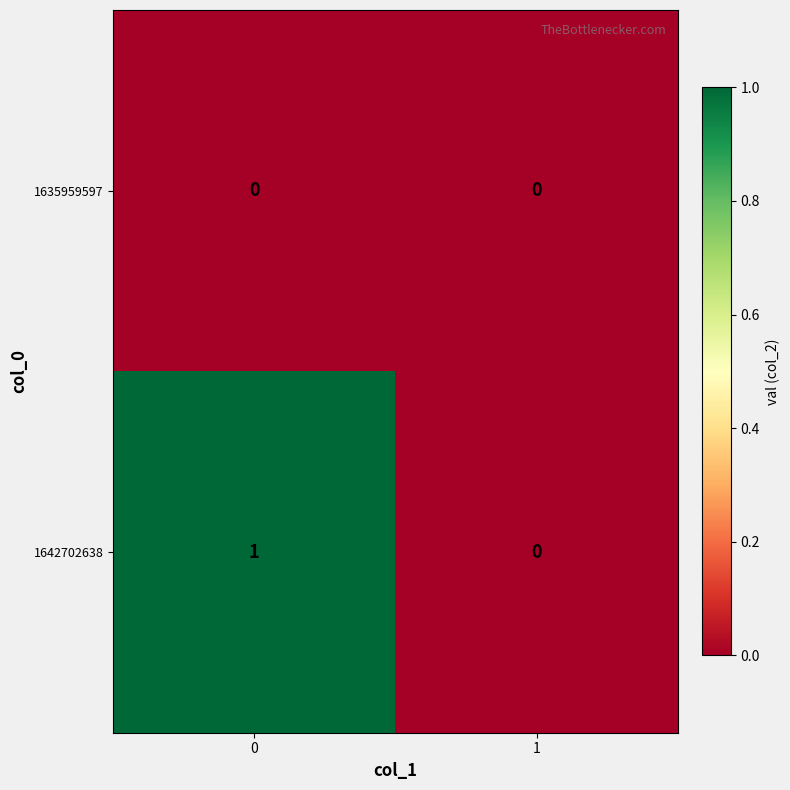

Reading left to right, transcribe all the data shown in this chart.

1635959597: 0=0	1=0
1642702638: 0=1	1=0